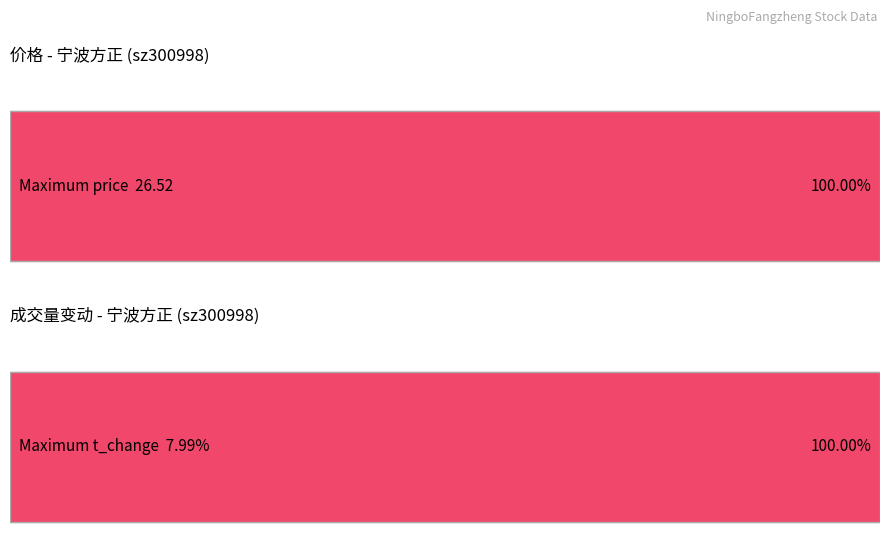

The value of price at 2022-11-14 is 24.4. True or false?

True